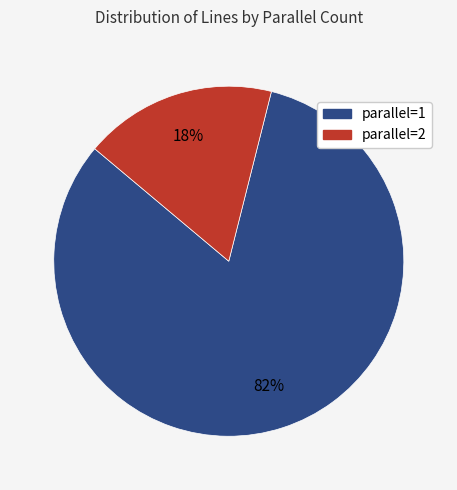

Between parallel=1 and parallel=2, which is larger?

parallel=1